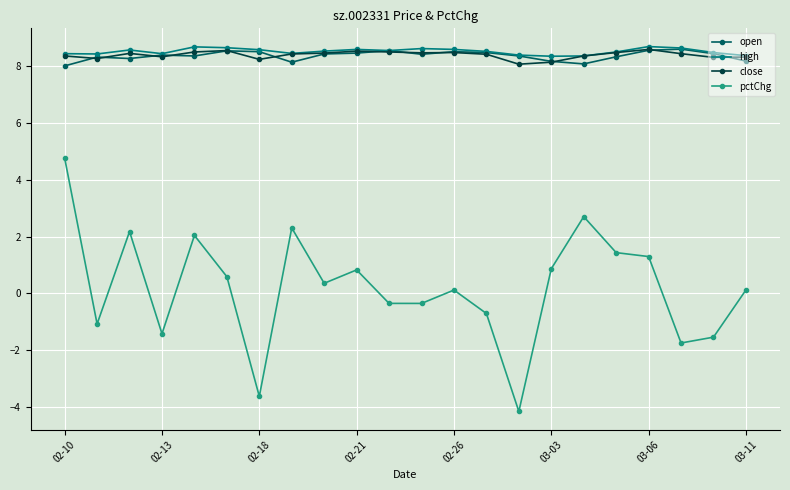

What is the greatest value displayed?

8.7